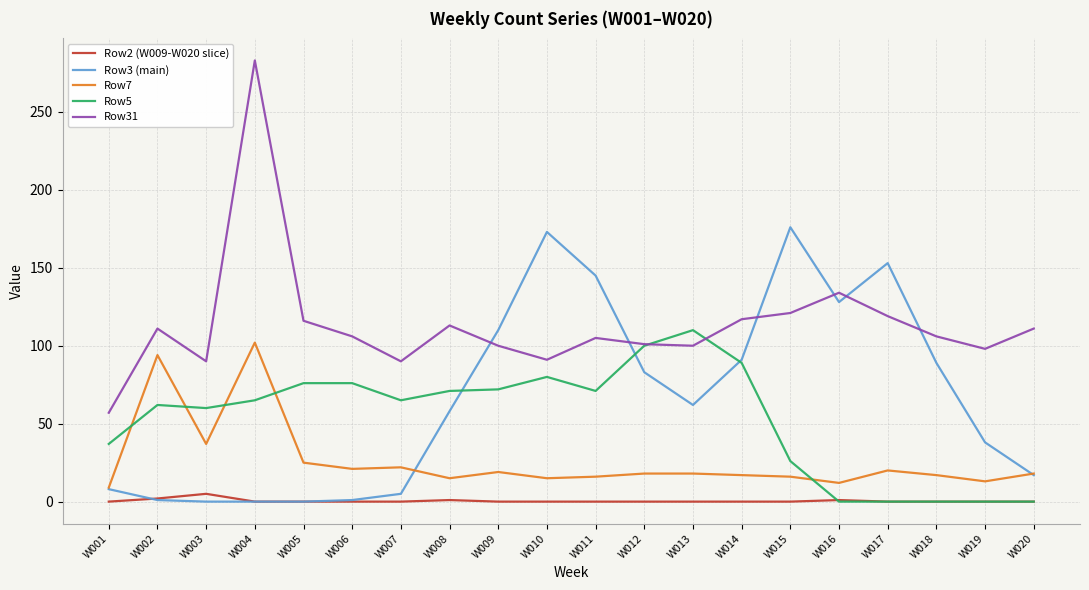

How many intersections are there between Row5 and Row31?

2